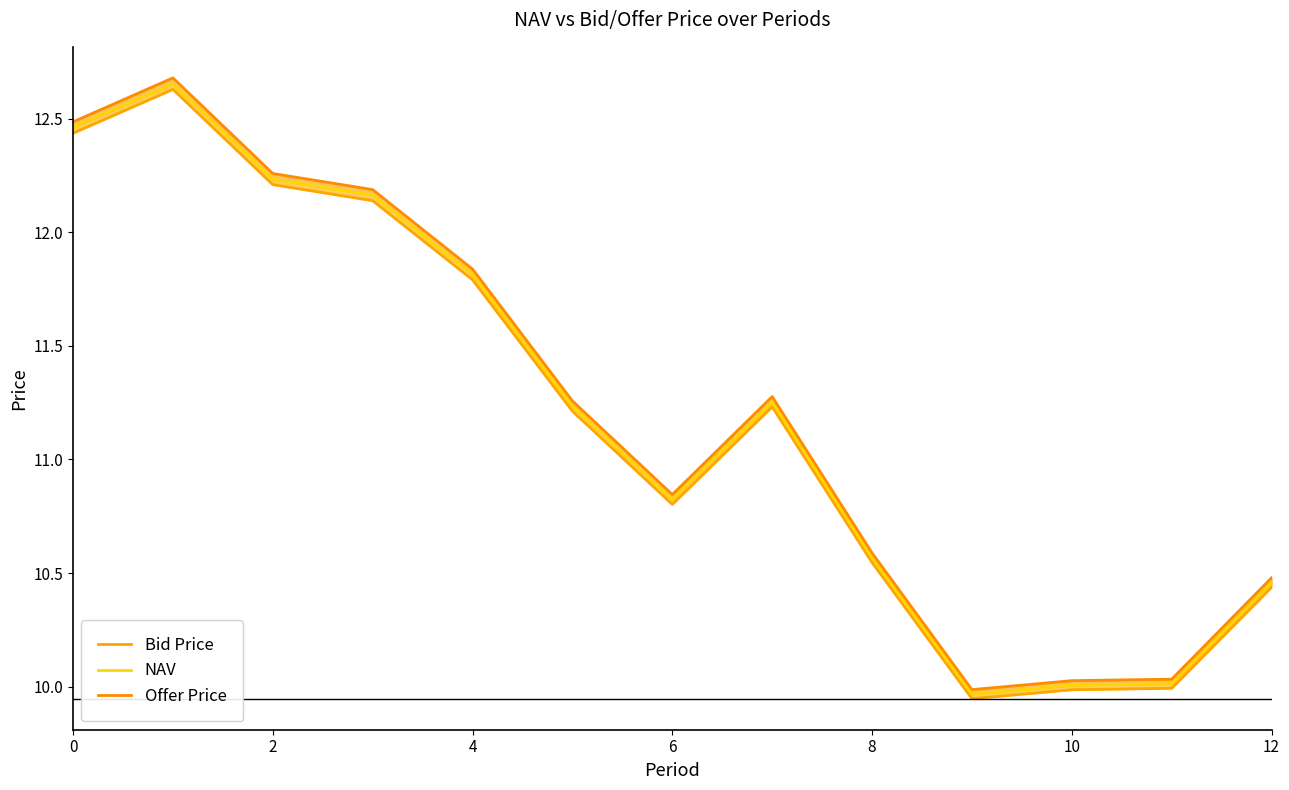

How many categories are shown in the chart?

13